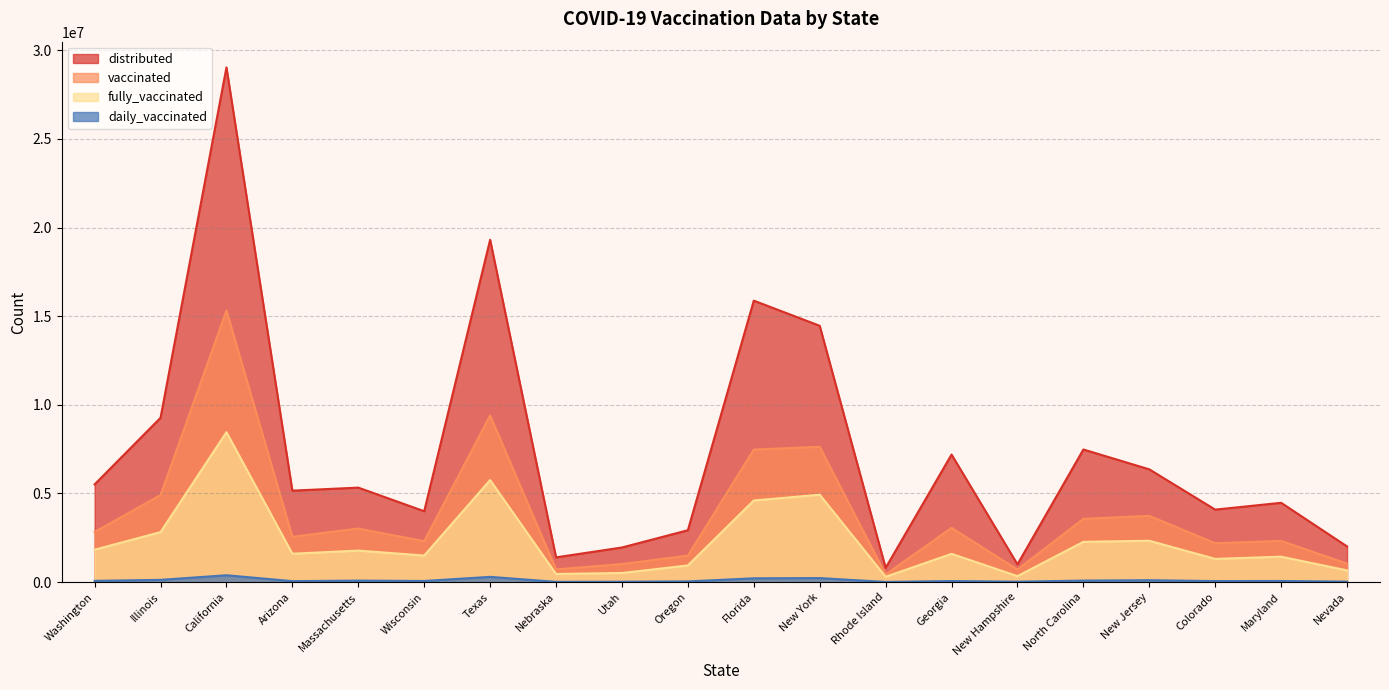

What is the difference between the maximum and second lowest values in the vaccinated series?

14609676